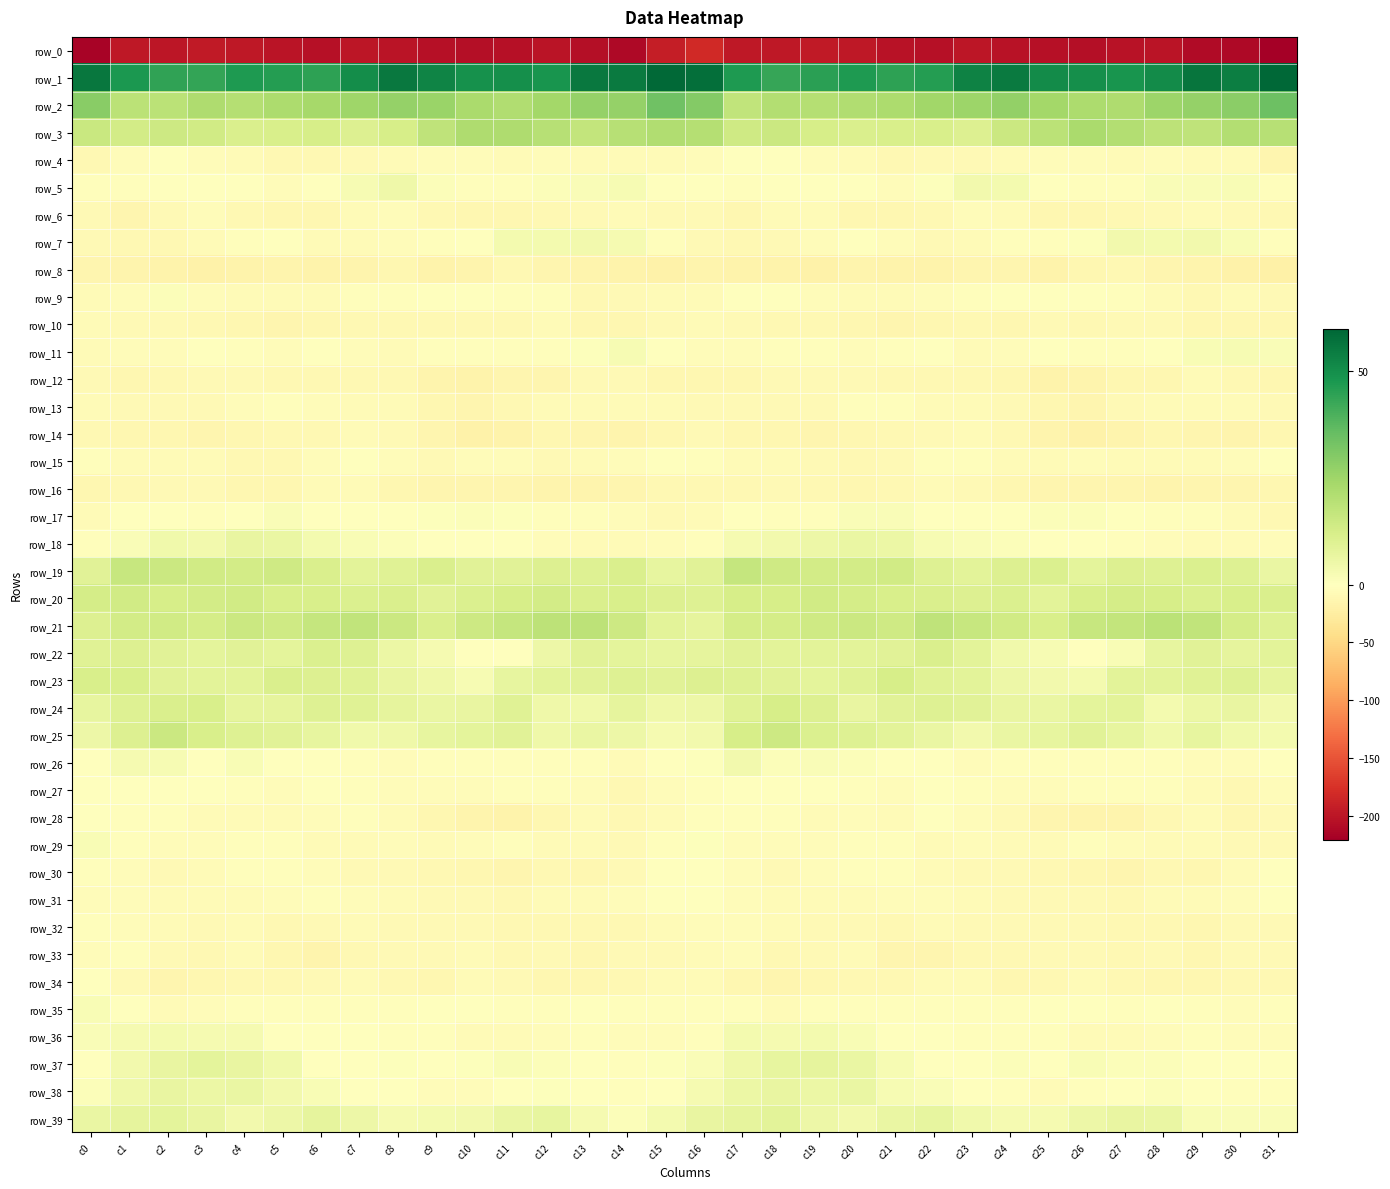

Between c26 and c30, which series saw the biggest shift?

row_22